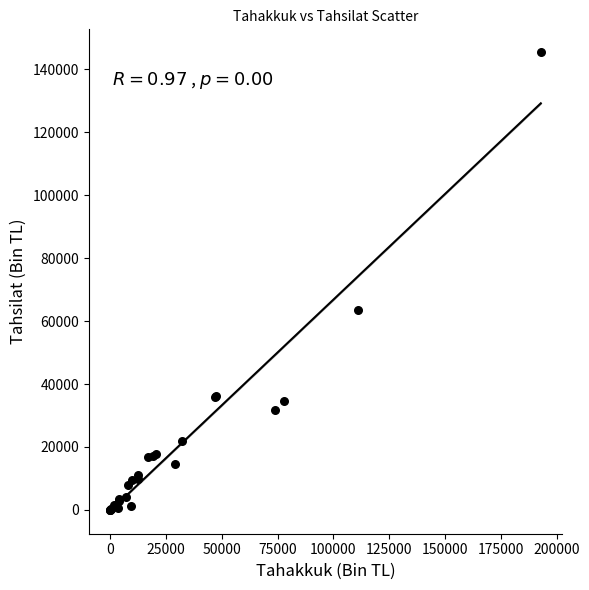

What Y value in the scatter plot is closest to 72693?

63536